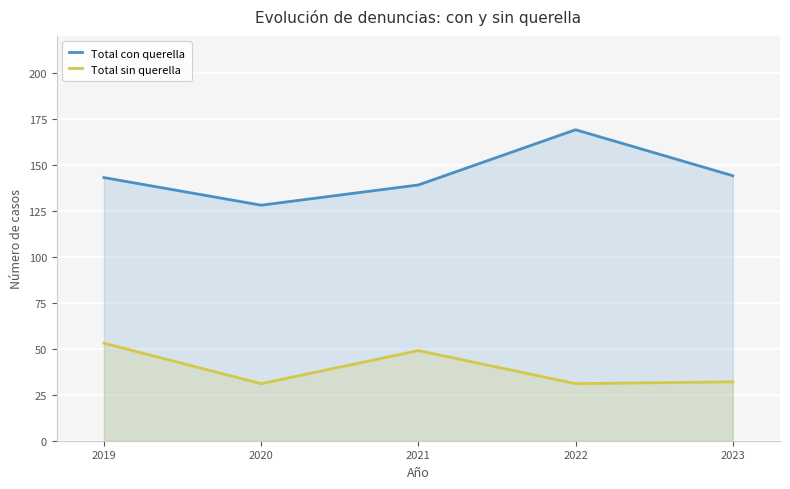

Rank the series by their maximum value, from highest to lowest.

Total con querella, Total sin querella